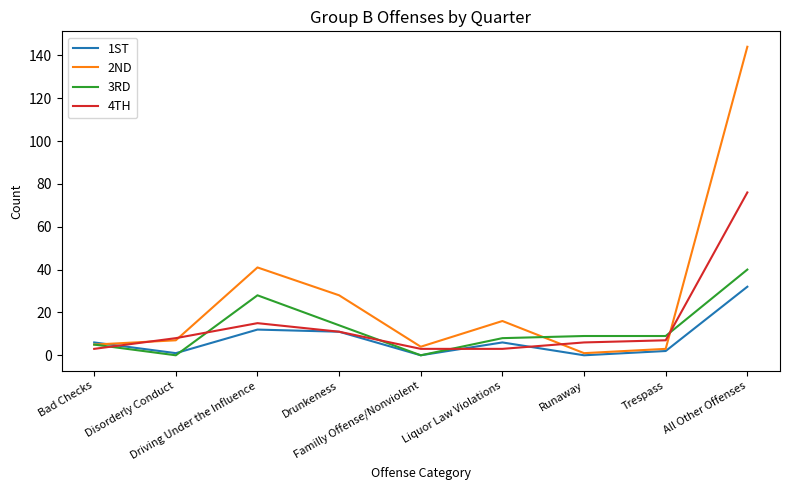

Reading left to right, extract all data points from this chart.

1ST: Bad Checks=6	Disorderly Conduct=1	Driving Under the Influence=12	Drunkeness=11	Familly Offense/Nonviolent=0	Liquor Law Violations=6	Runaway=0	Trespass=2	All Other Offenses=32
2ND: Bad Checks=5	Disorderly Conduct=7	Driving Under the Influence=41	Drunkeness=28	Familly Offense/Nonviolent=4	Liquor Law Violations=16	Runaway=1	Trespass=3	All Other Offenses=144
3RD: Bad Checks=5	Disorderly Conduct=0	Driving Under the Influence=28	Drunkeness=14	Familly Offense/Nonviolent=0	Liquor Law Violations=8	Runaway=9	Trespass=9	All Other Offenses=40
4TH: Bad Checks=3	Disorderly Conduct=8	Driving Under the Influence=15	Drunkeness=11	Familly Offense/Nonviolent=3	Liquor Law Violations=3	Runaway=6	Trespass=7	All Other Offenses=76